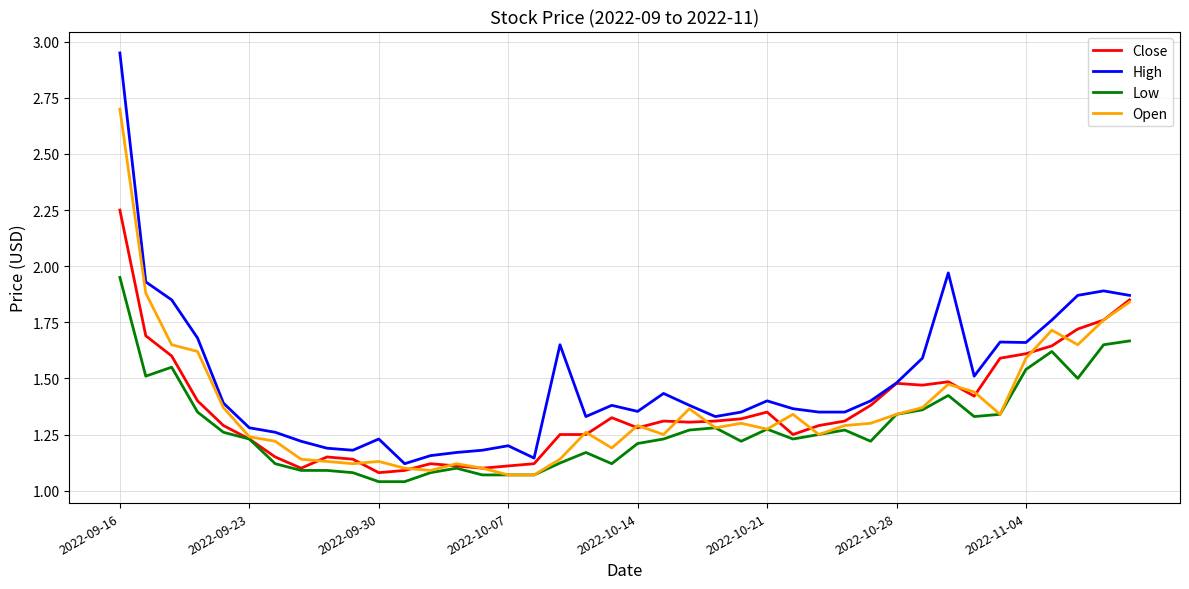

What are all the series names shown in the legend?

Close, High, Low, Open